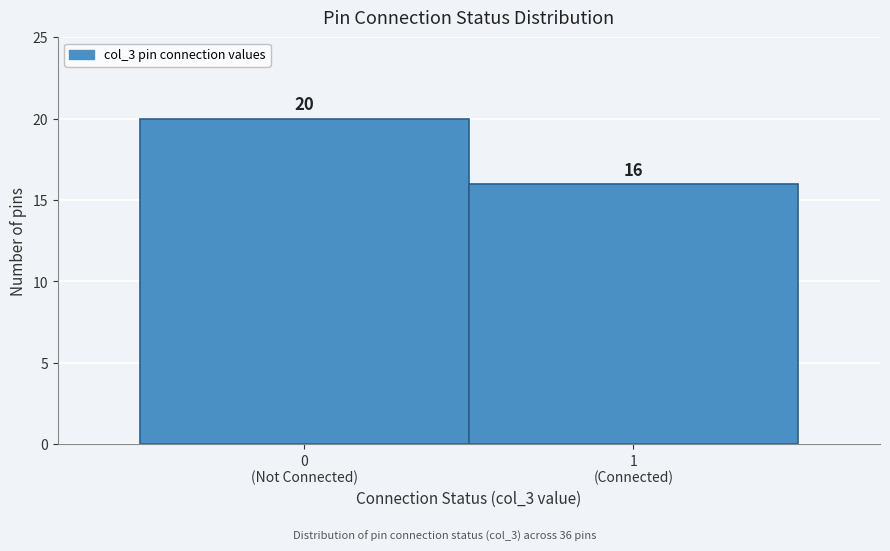

Reading left to right, transcribe all the data shown in this chart.

20	16